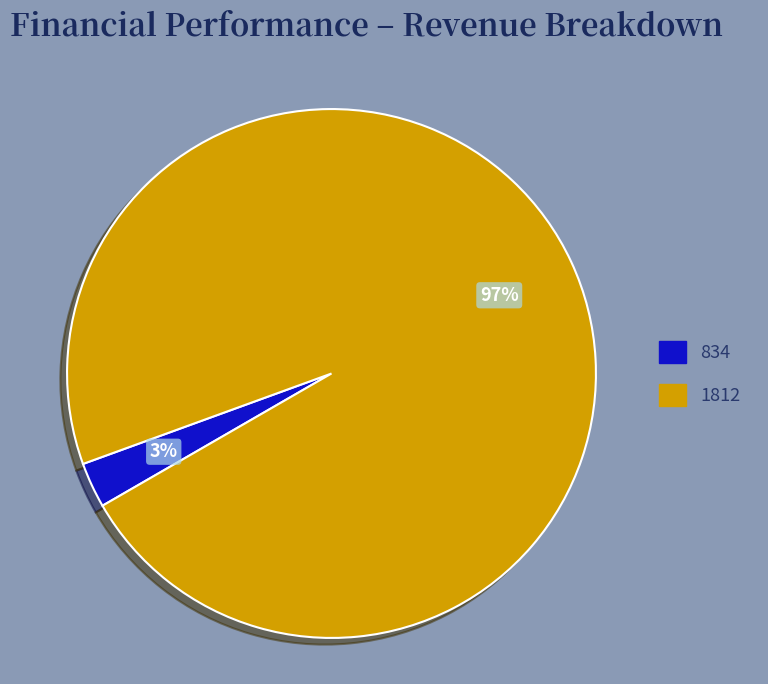

To the nearest percent, what portion does 1812 represent?

97%